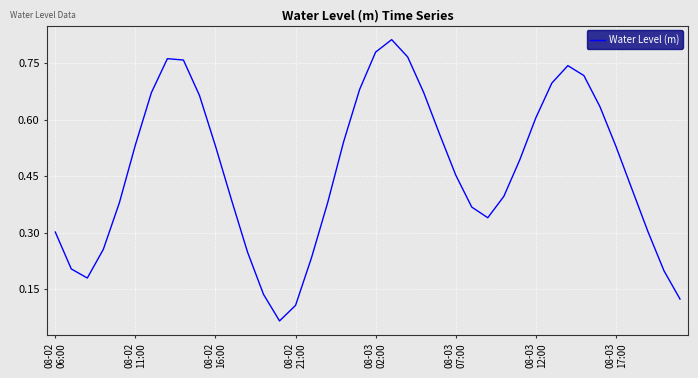

How many lines are shown in the chart?

1